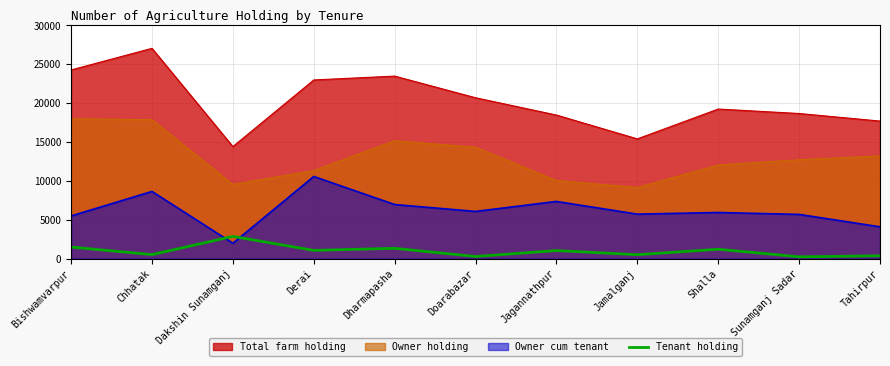

What is the difference between the maximum and minimum values in the Tenant holding series?

2627